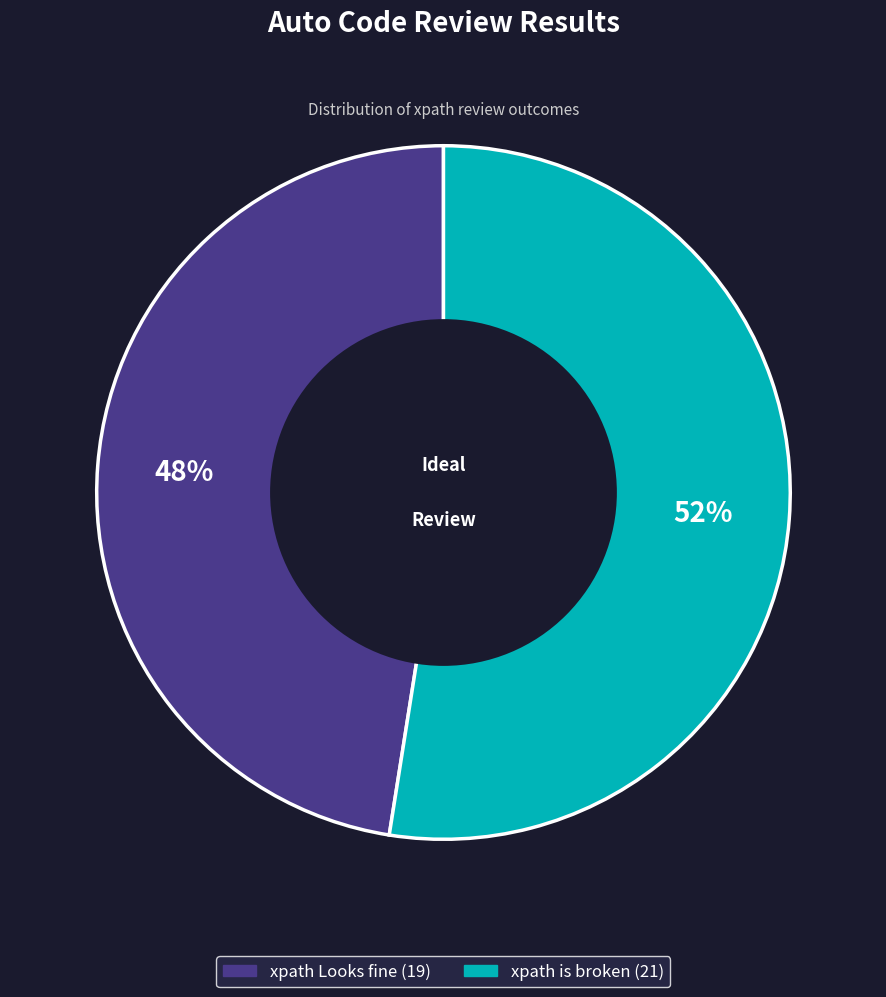

Is xpath Looks fine the majority of the pie?

No